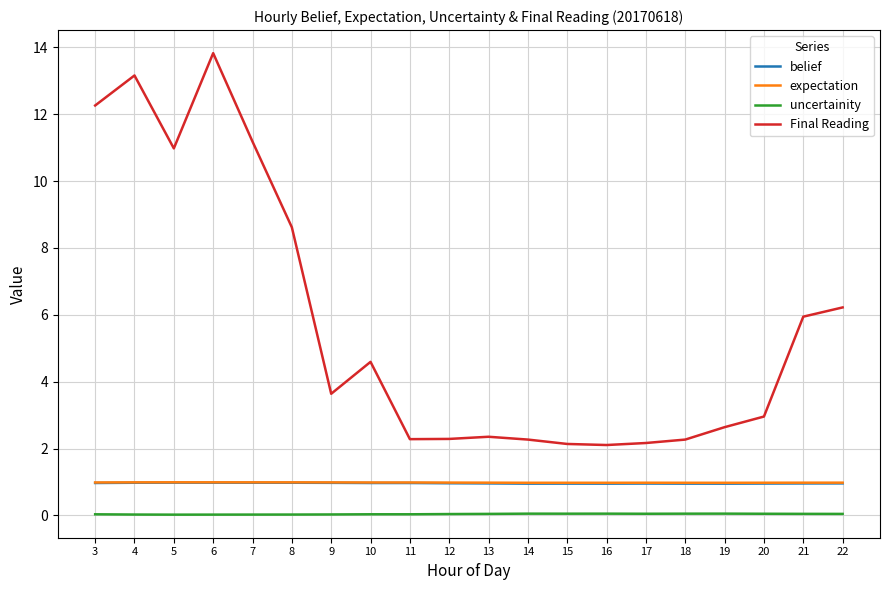

The value of uncertainity at 20 is 0.0. True or false?

True